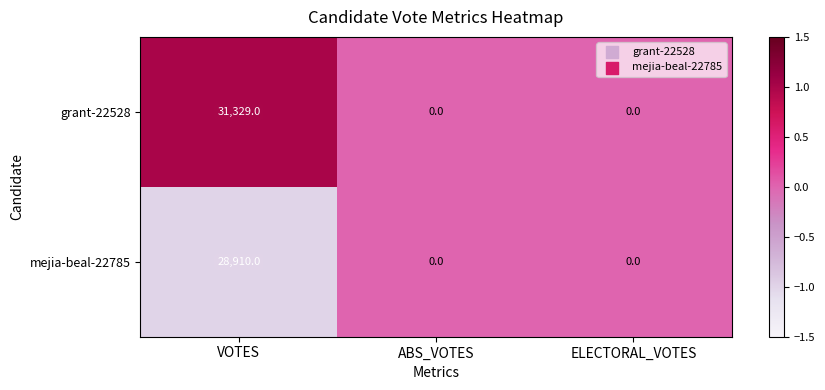

Count the grant-22528 values in the range 0 to 31329.

3